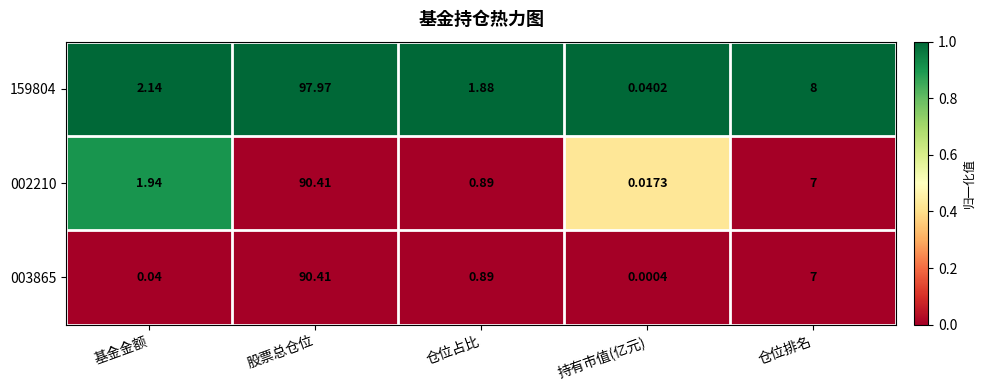

Which label corresponds to the smallest value in the chart?

持有市值(亿元)